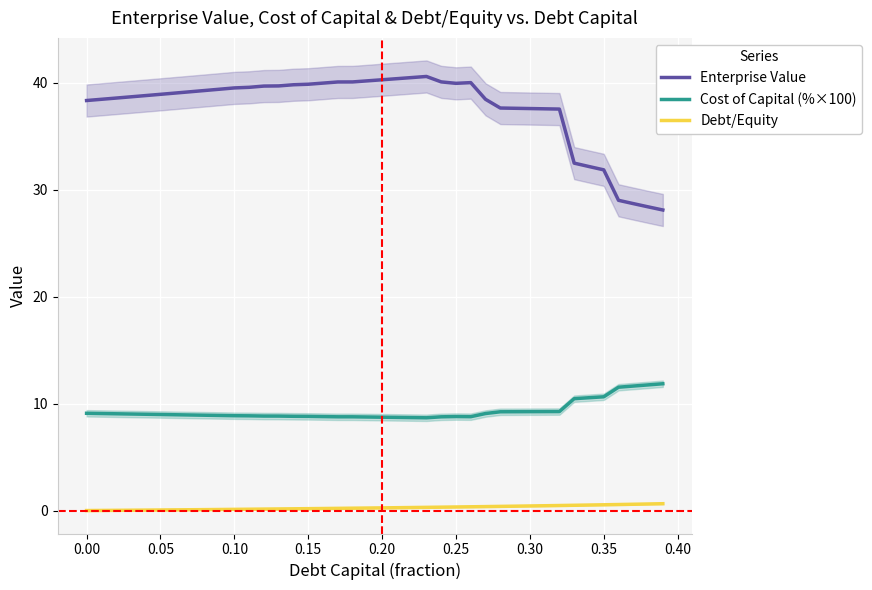

True or false: Cost of Capital (%×100) and Debt/Equity intersect in this chart.

False